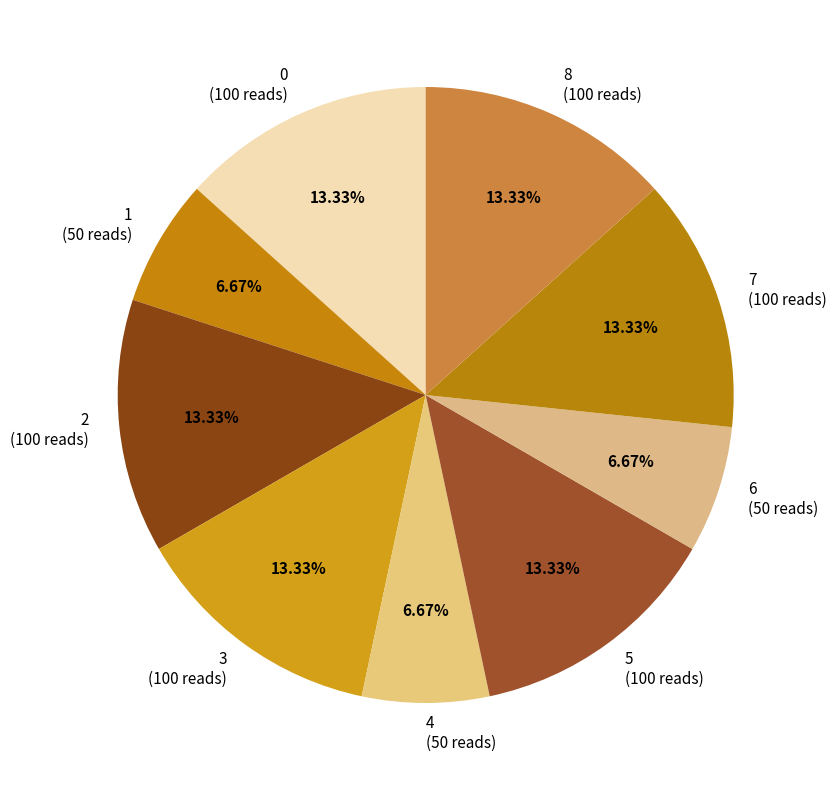

How many slices are in this pie chart?

9